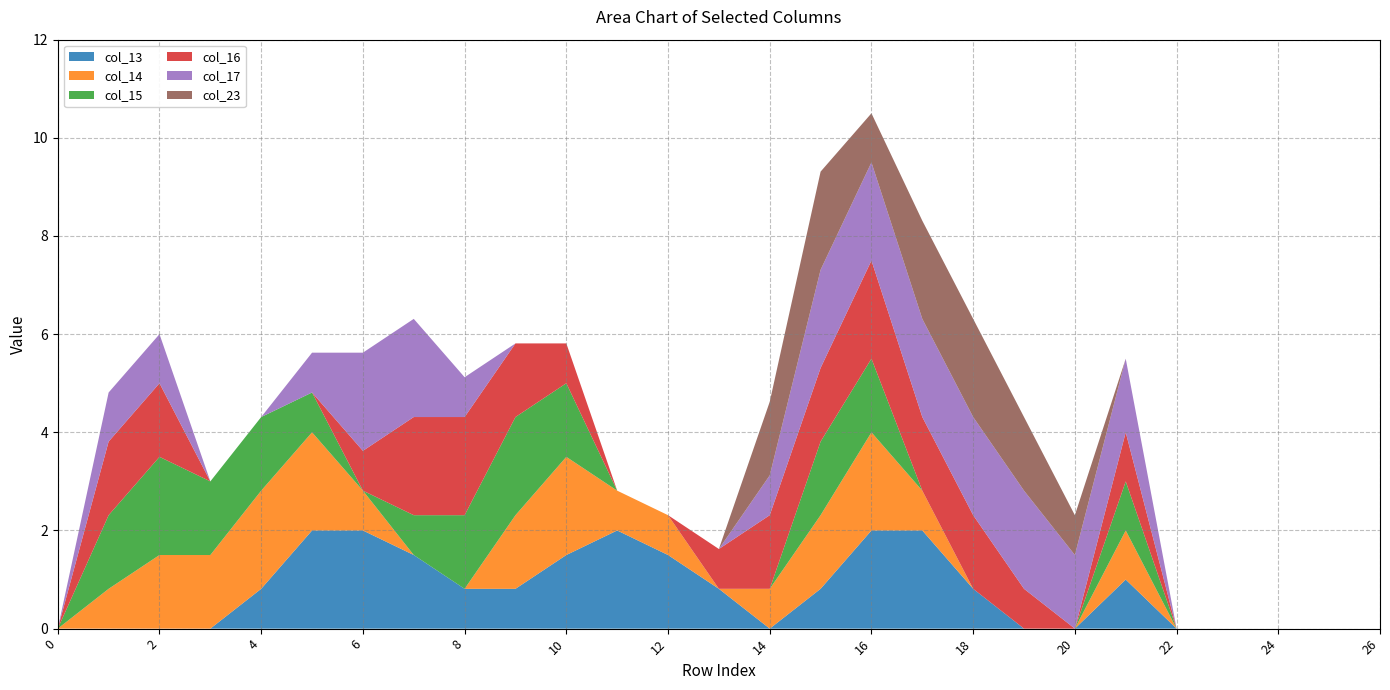

Reading left to right, what are all the values shown in this chart?

col_13: 0=0.0	1=0.0	2=0.0	3=0.0	4=0.8	5=2.0	6=2.0	7=1.5	8=0.8	9=0.8	10=1.5	11=2.0	12=1.5	13=0.8	14=0.0	15=0.8	16=2.0	17=2.0	18=0.8	19=0.0	20=0.0	21=1.0	22=0.0	23=0.0	24=0.0	25=0.0	26=0.0
col_14: 0=0.0	1=0.8	2=1.5	3=1.5	4=2.0	5=2.0	6=0.8	7=0.0	8=0.0	9=1.5	10=2.0	11=0.8	12=0.8	13=0.0	14=0.8	15=1.5	16=2.0	17=0.8	18=0.0	19=0.0	20=0.0	21=1.0	22=0.0	23=0.0	24=0.0	25=0.0	26=0.0
col_15: 0=0.0	1=1.5	2=2.0	3=1.5	4=1.5	5=0.8	6=0.0	7=0.8	8=1.5	9=2.0	10=1.5	11=0.0	12=0.0	13=0.0	14=0.0	15=1.5	16=1.5	17=0.0	18=0.0	19=0.0	20=0.0	21=1.0	22=0.0	23=0.0	24=0.0	25=0.0	26=0.0
col_16: 0=0.0	1=1.5	2=1.5	3=0.0	4=0.0	5=0.0	6=0.8	7=2.0	8=2.0	9=1.5	10=0.8	11=0.0	12=0.0	13=0.8	14=1.5	15=1.5	16=2.0	17=1.5	18=1.5	19=0.8	20=0.0	21=1.0	22=0.0	23=0.0	24=0.0	25=0.0	26=0.0
col_17: 0=0.0	1=1.0	2=1.0	3=0.0	4=0.0	5=0.8	6=2.0	7=2.0	8=0.8	9=0.0	10=0.0	11=0.0	12=0.0	13=0.0	14=0.8	15=2.0	16=2.0	17=2.0	18=2.0	19=2.0	20=1.5	21=1.5	22=0.0	23=0.0	24=0.0	25=0.0	26=0.0
col_23: 0=0.0	1=0.0	2=0.0	3=0.0	4=0.0	5=0.0	6=0.0	7=0.0	8=0.0	9=0.0	10=0.0	11=0.0	12=0.0	13=0.0	14=1.5	15=2.0	16=1.0	17=2.0	18=2.0	19=1.5	20=0.8	21=0.0	22=0.0	23=0.0	24=0.0	25=0.0	26=0.0